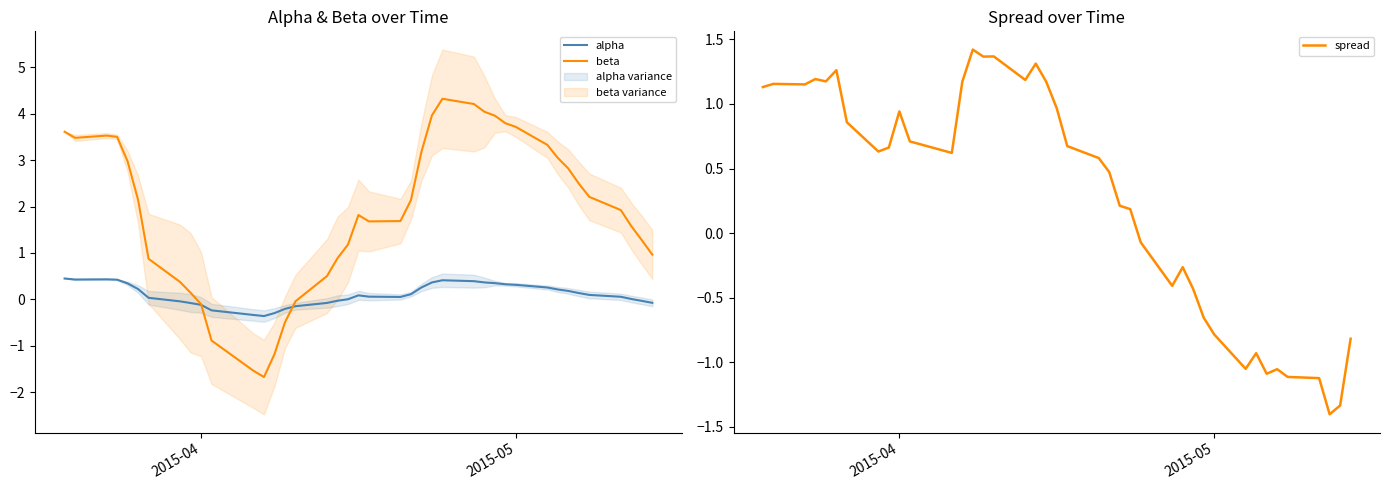

What is the minimum value for beta?

-1.7